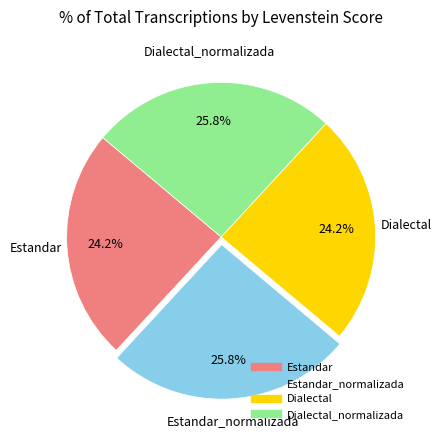

Is there a majority slice in this chart?

No